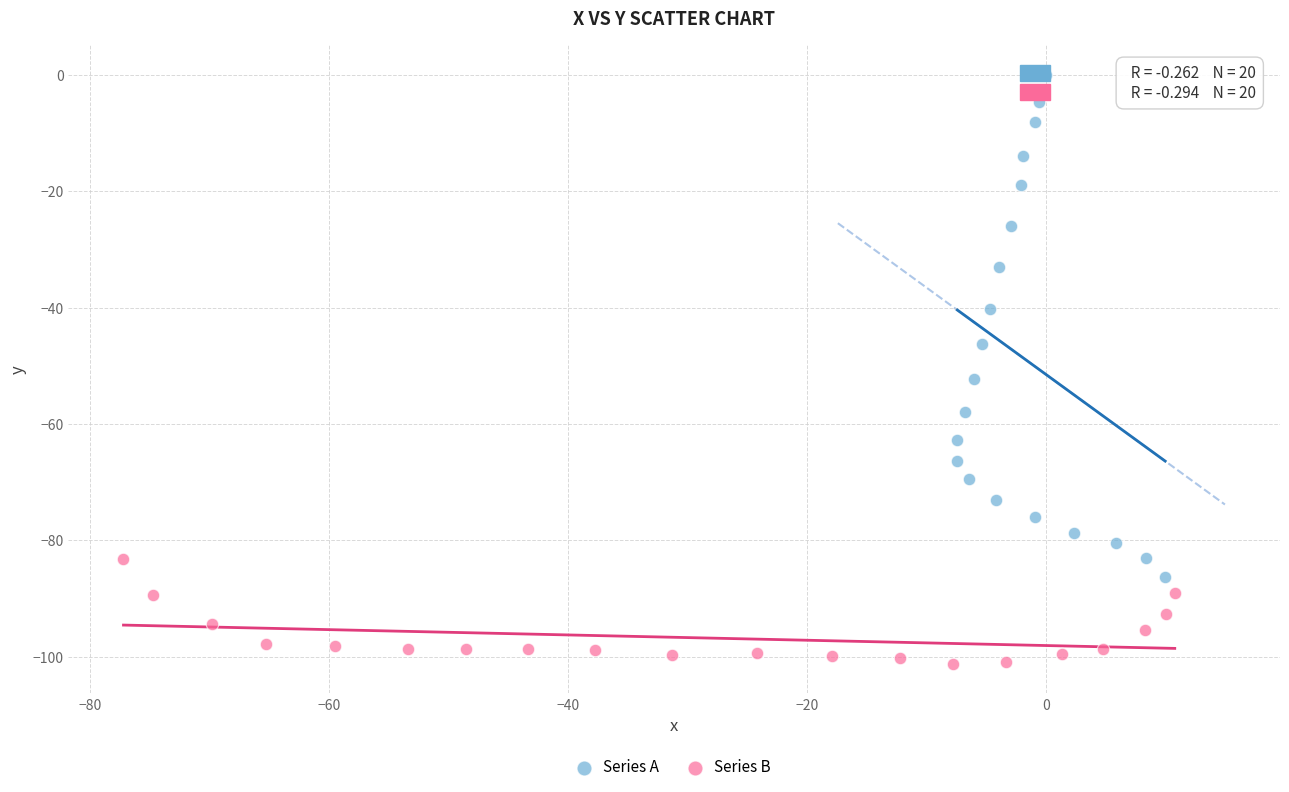

Which series contains the highest Y value?

Series A